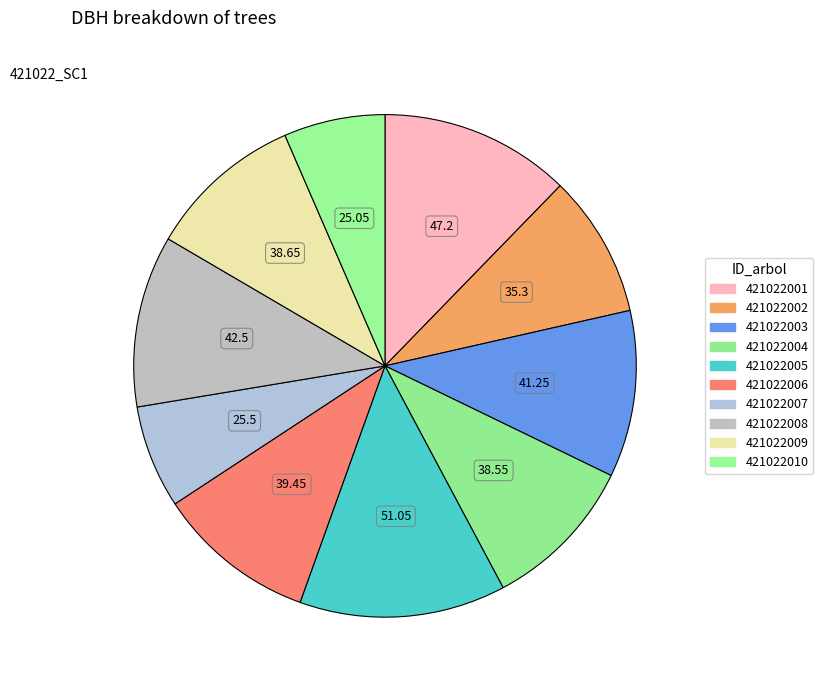

Which has a higher value, 421022005 or 421022003?

421022005